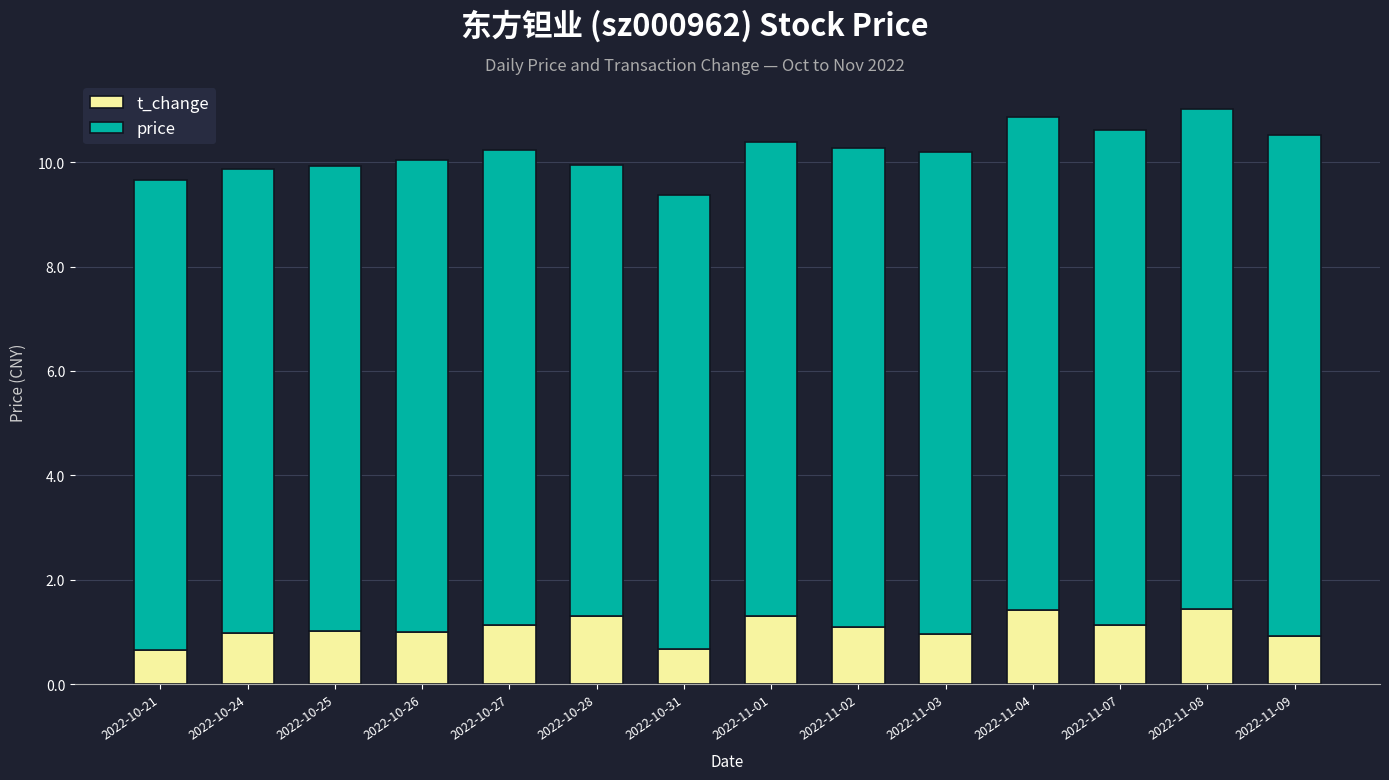

What is the total value across all series at 2022-10-21?

9.7